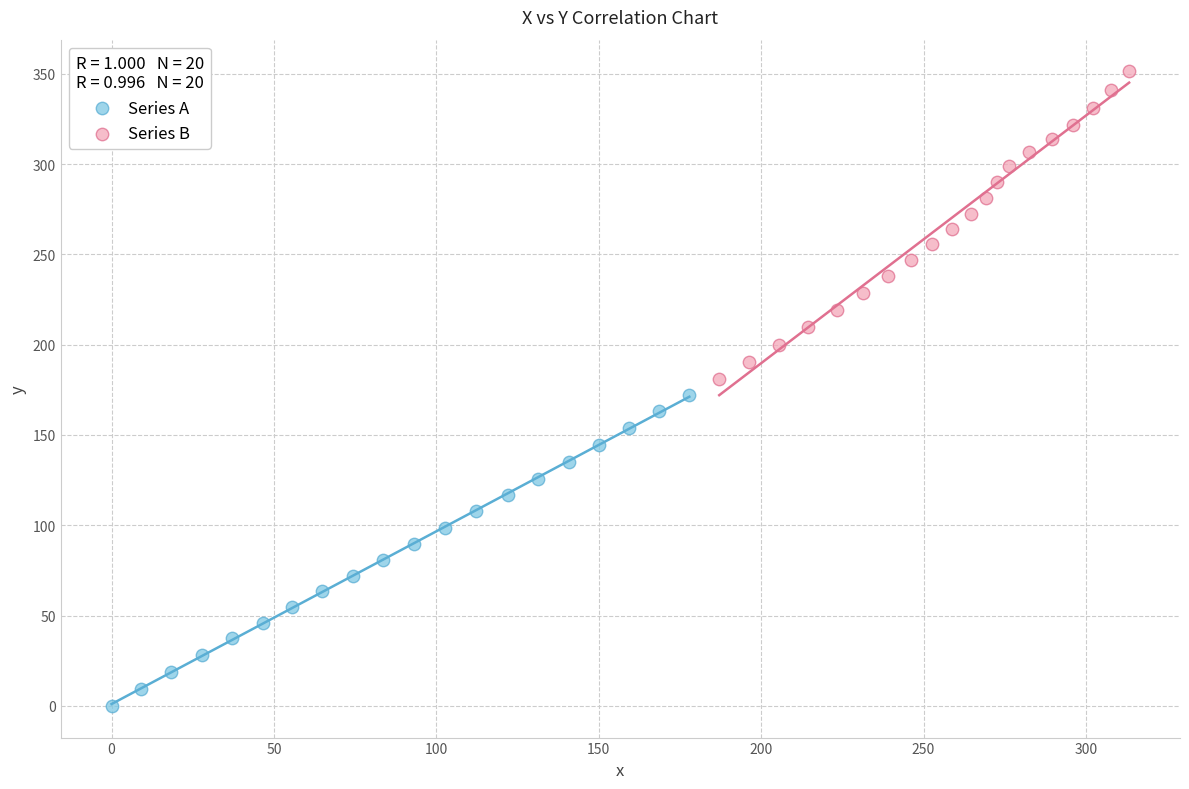

Which series contains the lowest Y value?

Series A